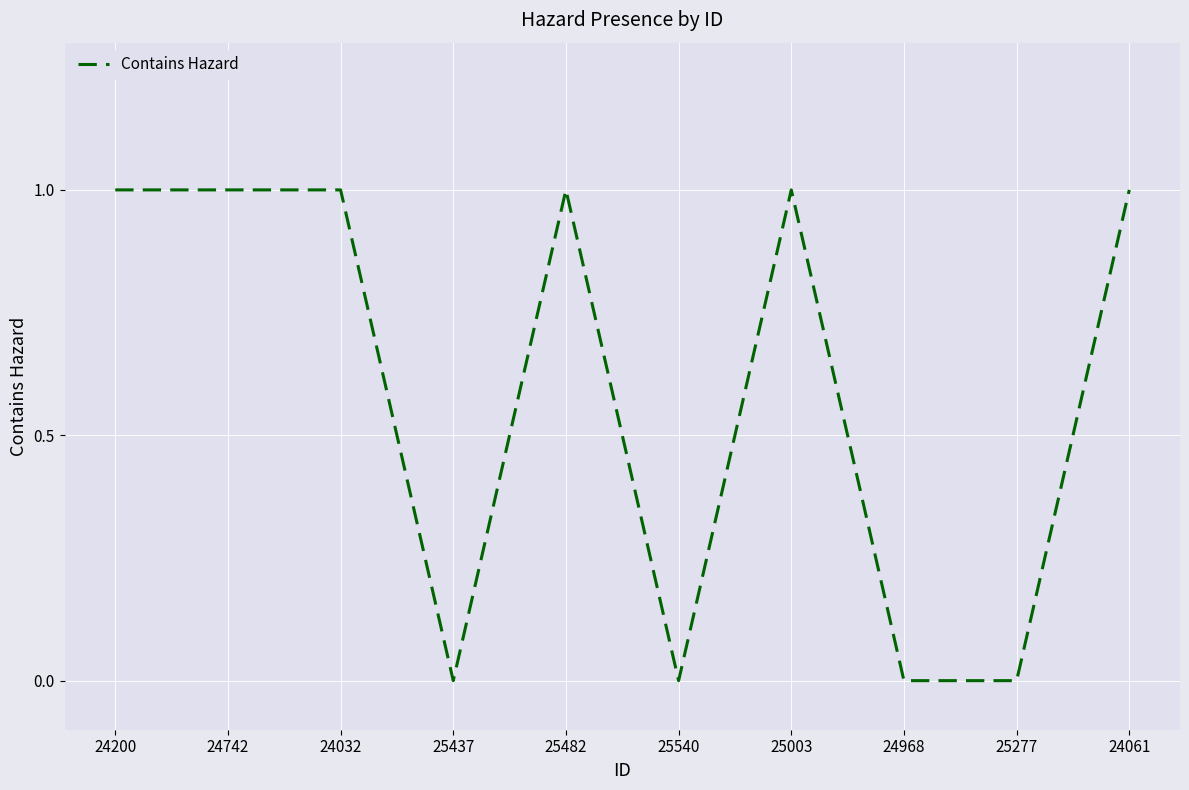

Which has a higher value, 24742 or 25540?

24742